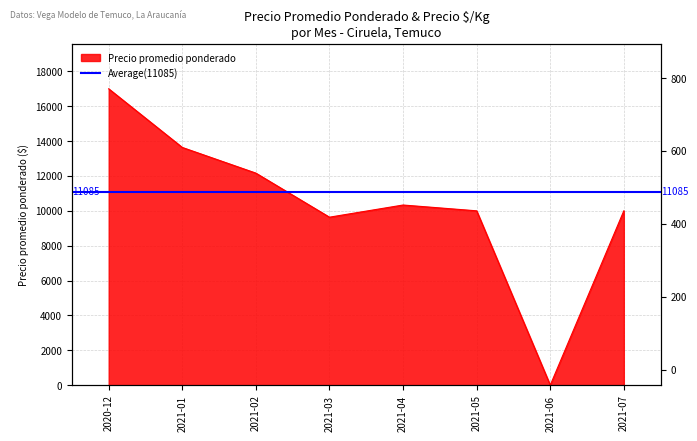

How many values are below 10333?

4